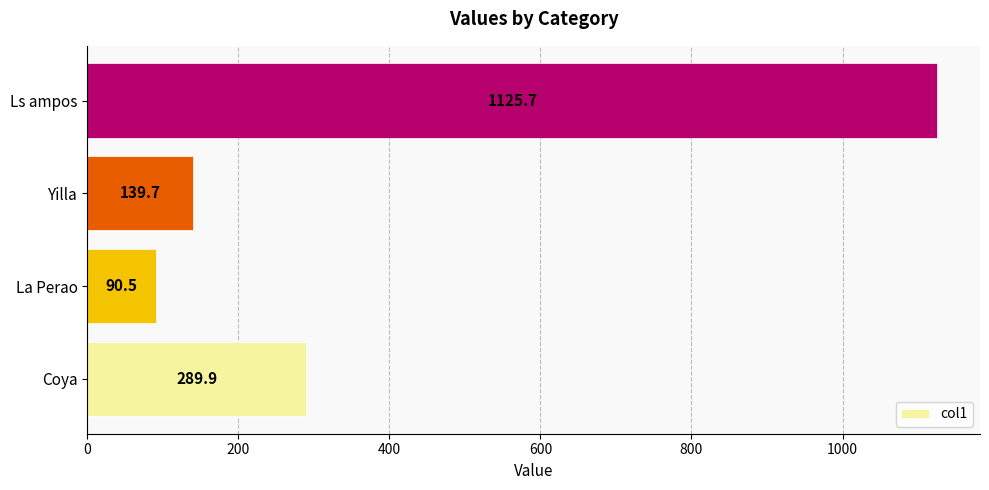

Are the bars horizontal?

Yes